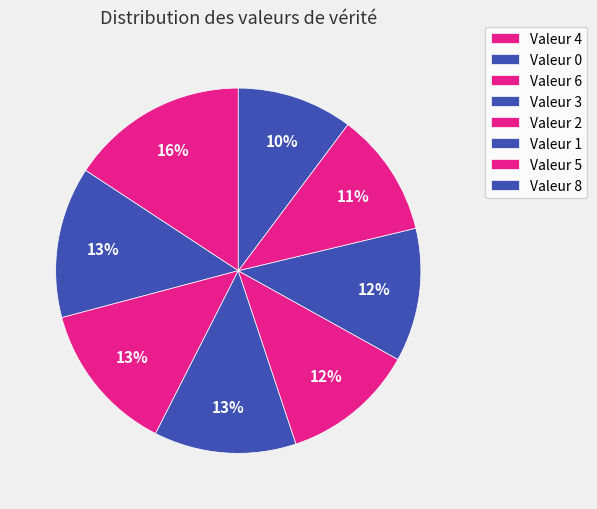

How many slices are in this pie chart?

8